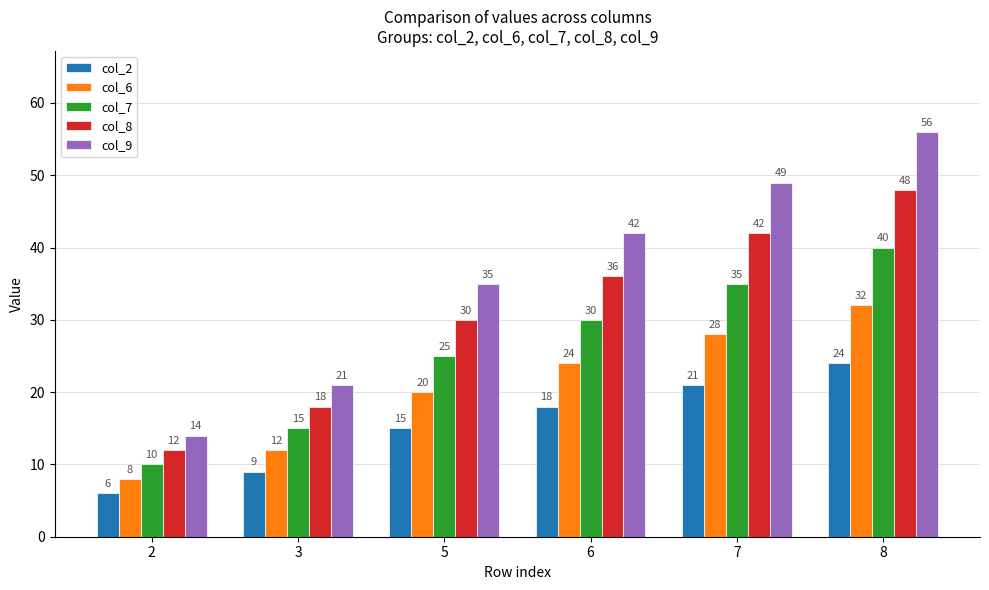

The col_8 series shows 30 at 5. True or false?

True